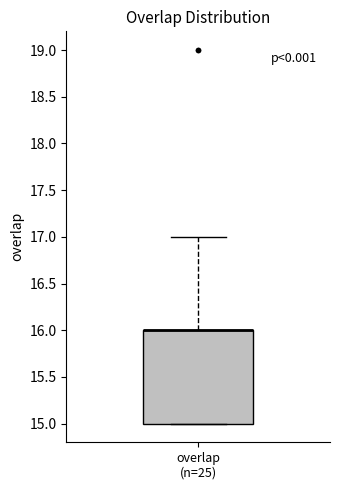

Where does the upper whisker of the box for overlap (n=25) end on the y-axis? The values are not printed on the chart, so give them approximately, as read against the axis.

17